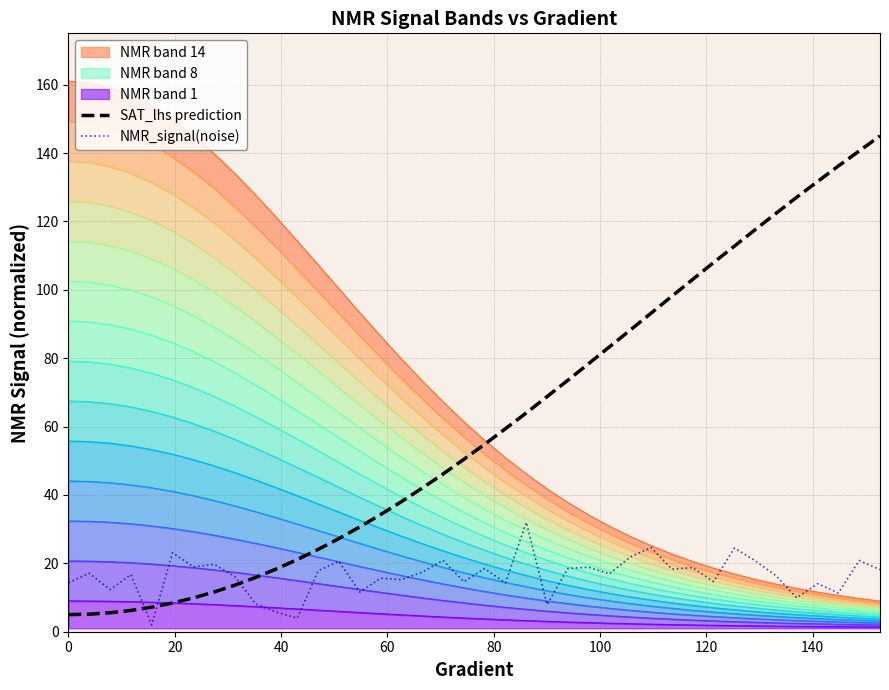

How many times do NMR_signal(noise) and SAT_lhs prediction cross each other?

3